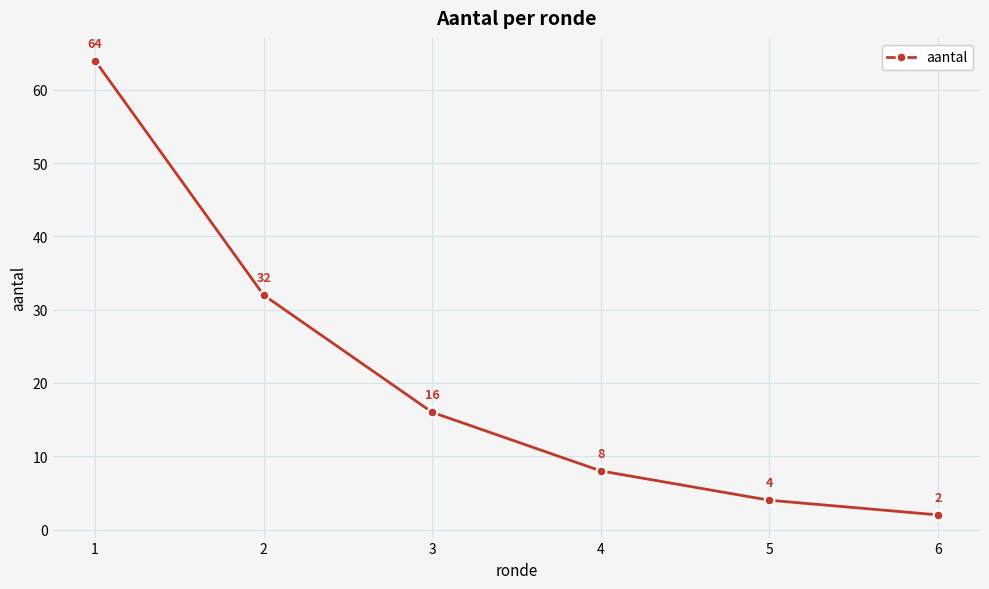

At which category does the chart reach its peak across all series?

1